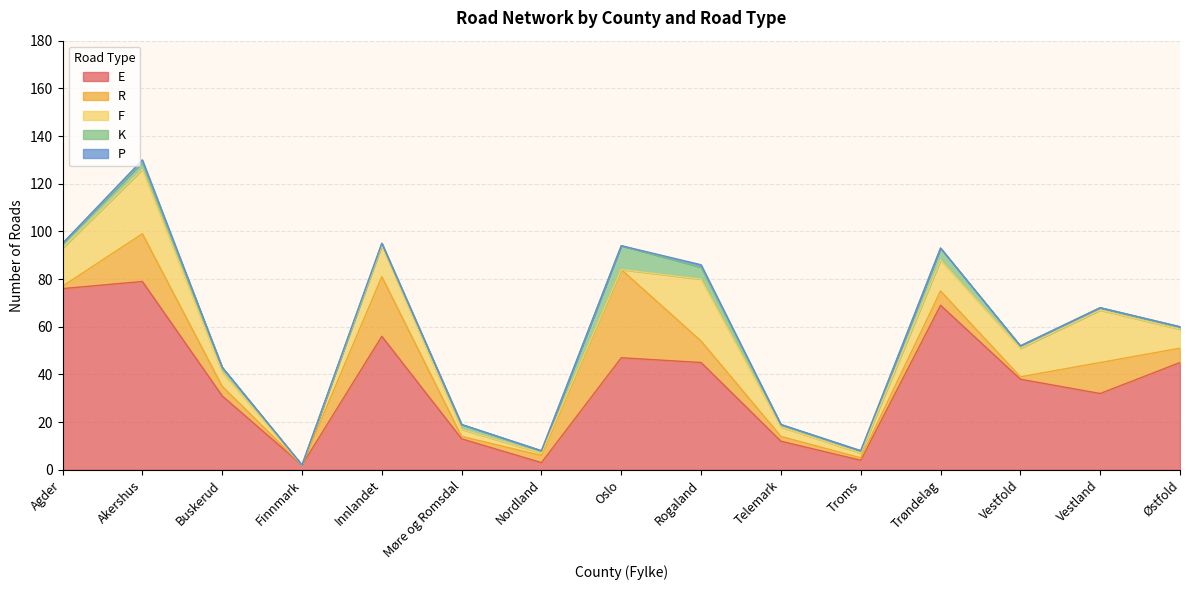

At which category is the sum across all series the highest?

Akershus